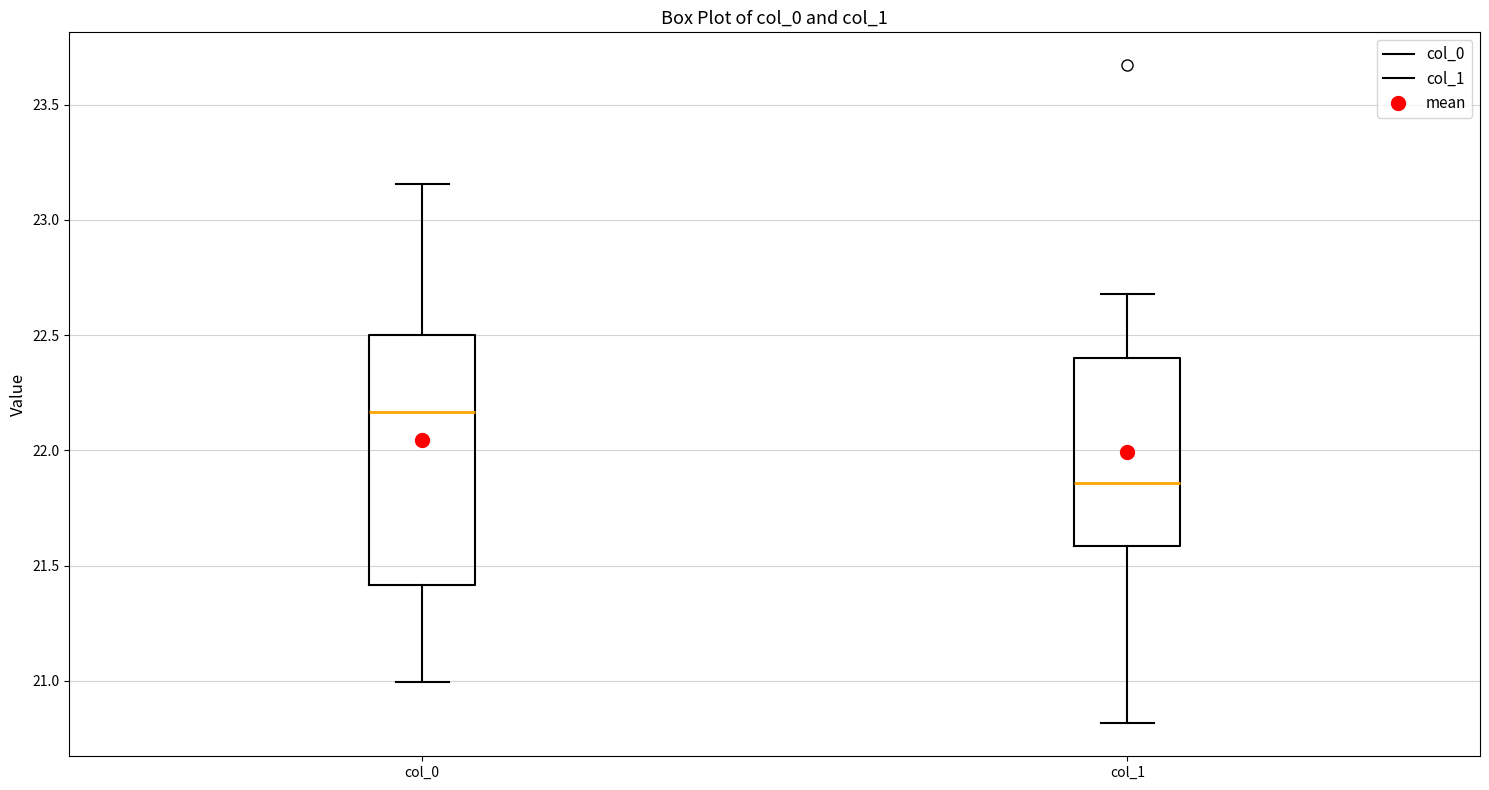

Reading left to right, read every box against the y-axis: the position of its median line, the range the box covers, and the ends of its whiskers. The values are not printed on the chart, so give them approximately, as read against the axis.

col_0: median 22.15, box 21.40 to 22.50, whiskers 21.00 to 23.15
col_1: median 21.85, box 21.60 to 22.40, whiskers 20.80 to 22.70